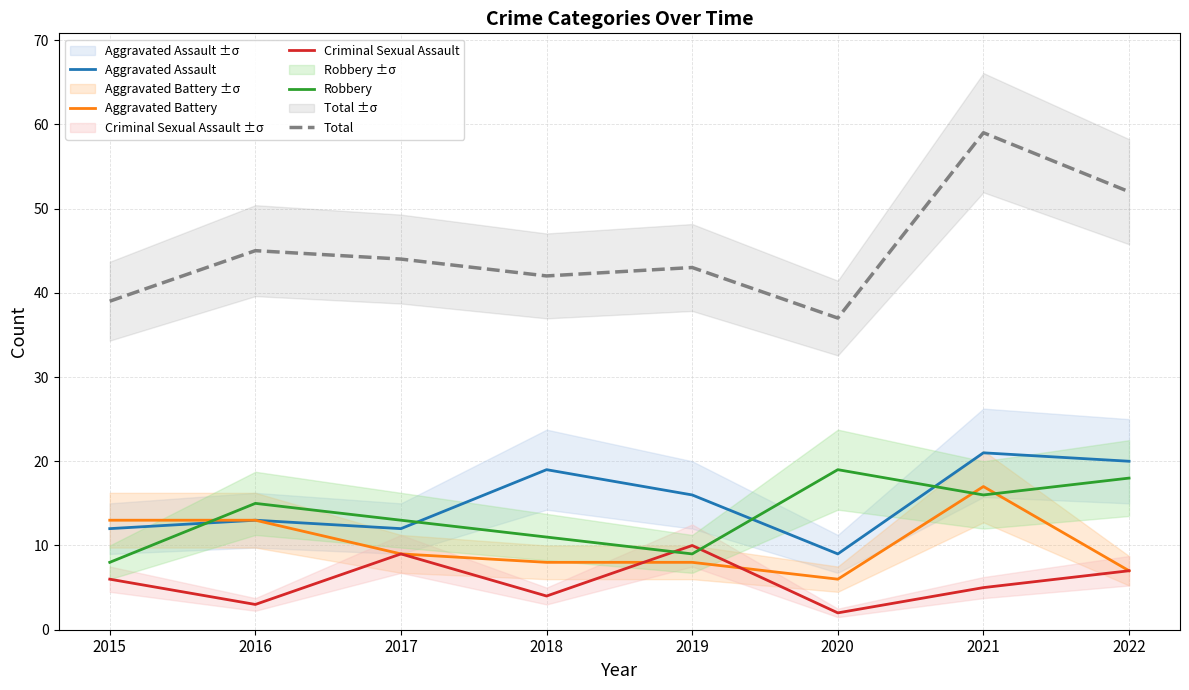

At 2016, list the series in order from smallest to largest.

Criminal Sexual Assault, Aggravated Assault, Aggravated Battery, Robbery, Total